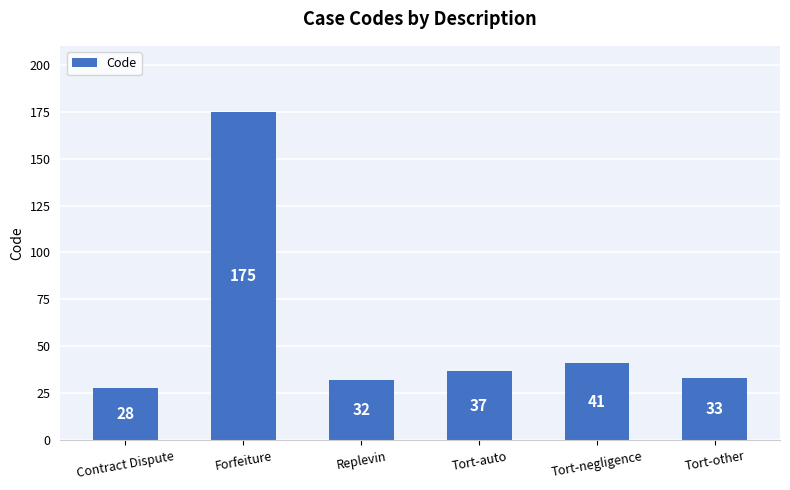

Are the bars horizontal?

No